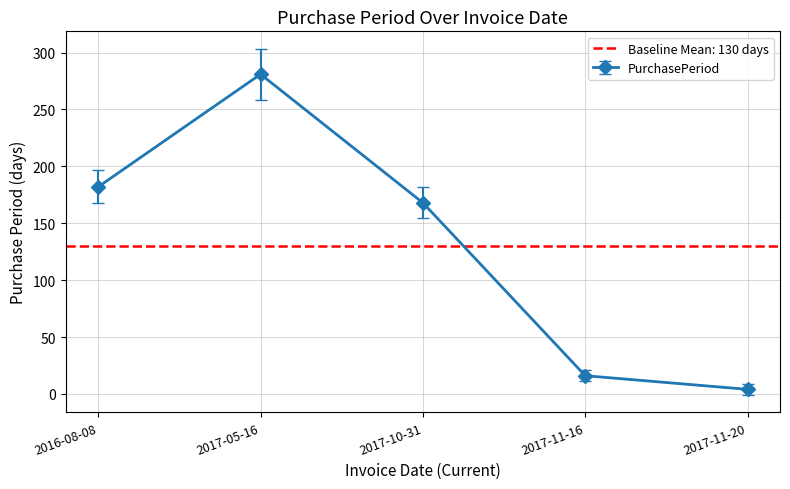

Rank the categories by value from highest to lowest.

2017-05-16, 2016-08-08, 2017-10-31, 2017-11-16, 2017-11-20